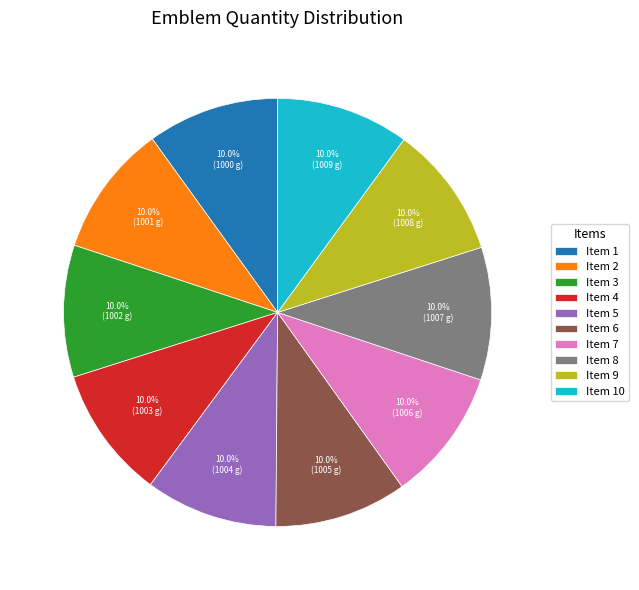

What is the ratio of the value at Item 1 to the value at Item 3?

1.0